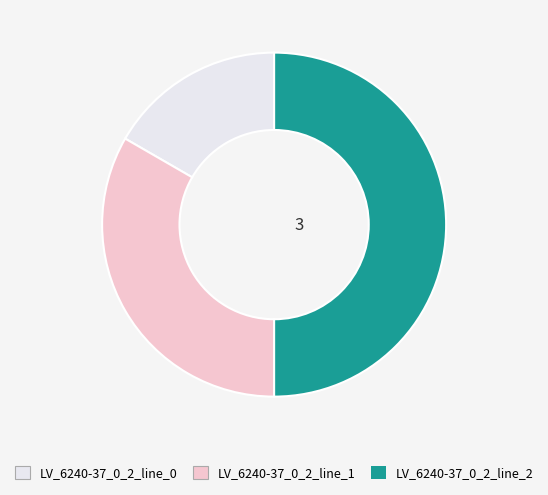

Rank the categories by value from highest to lowest.

LV_6240-37_0_2_line_2, LV_6240-37_0_2_line_1, LV_6240-37_0_2_line_0